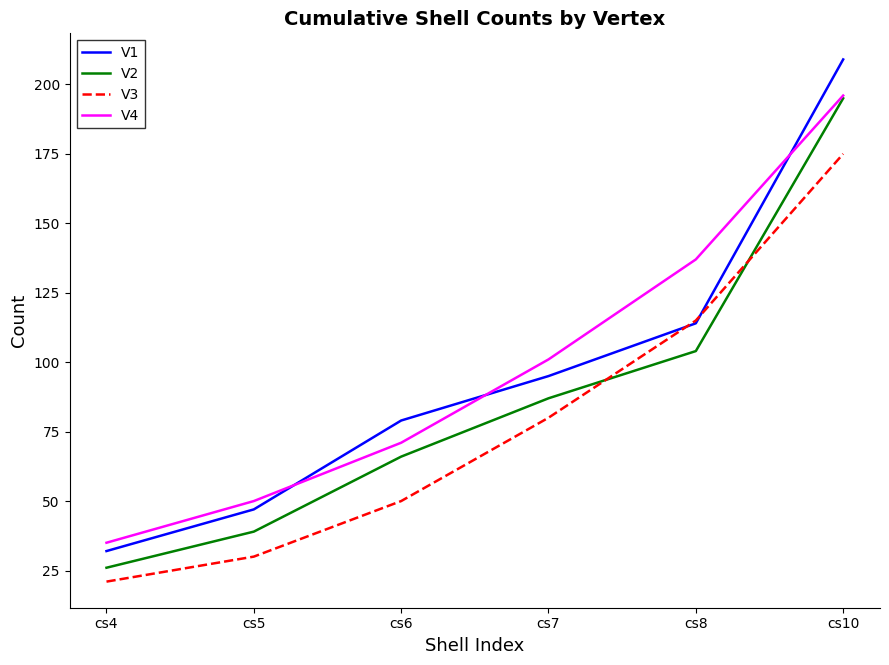

Is the value of V3 at cs5 greater than the value of V2 at cs10?

No